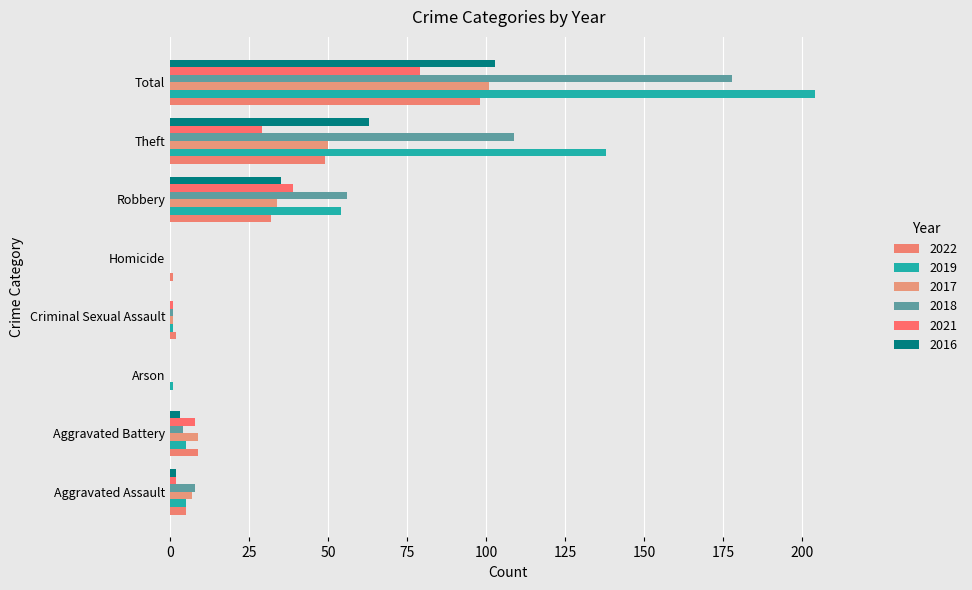

What is the approximate value of 2022 at Robbery, to the nearest 5?

30